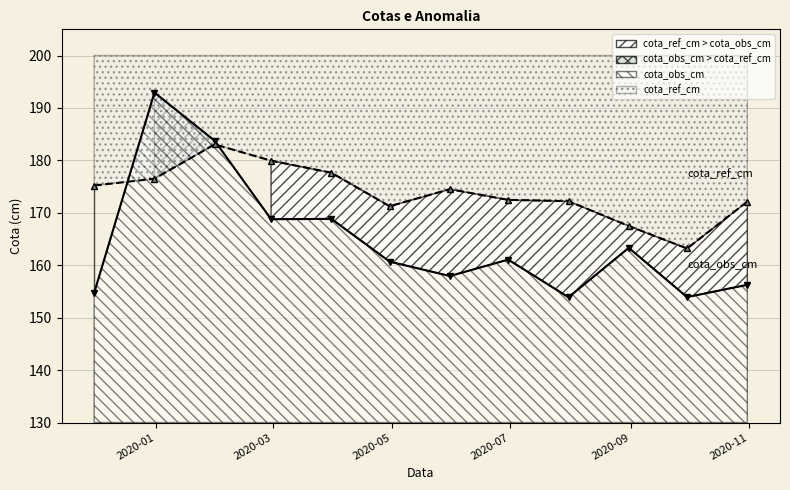

How many categories are shown in the chart?

12